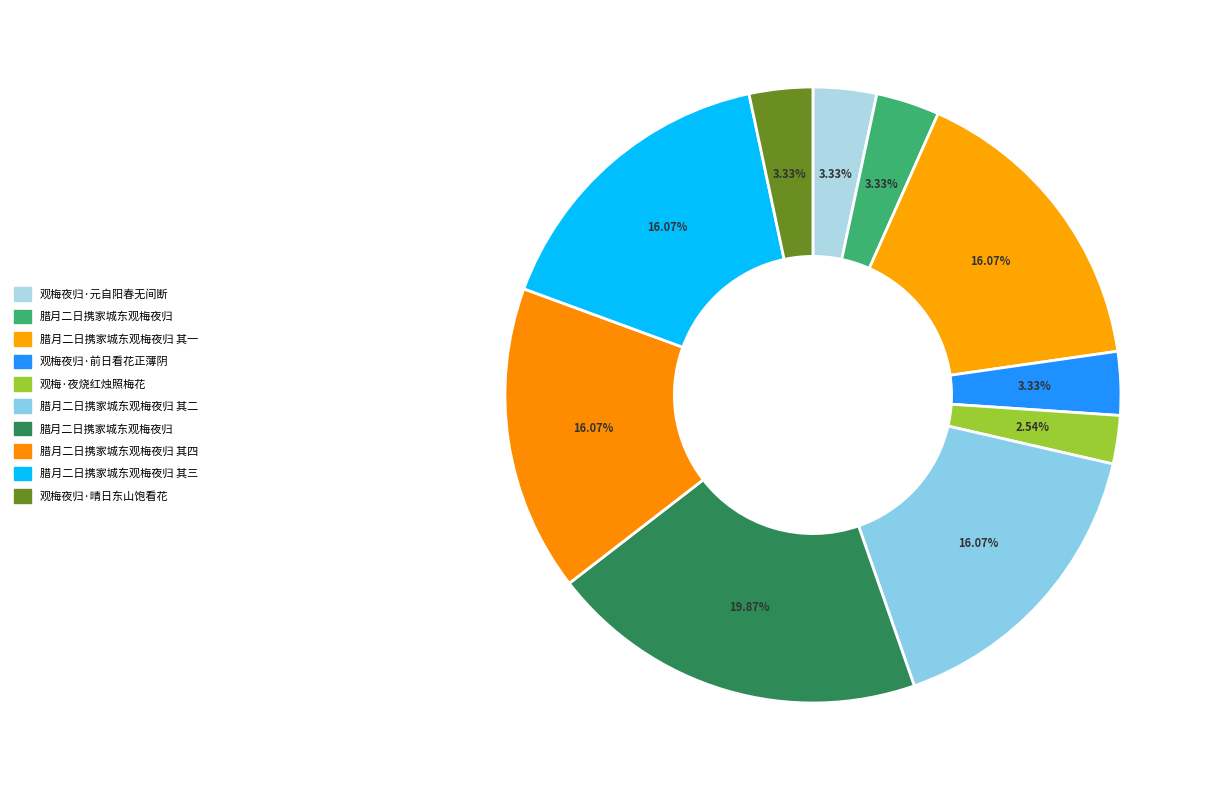

How many slices are in this pie chart?

10